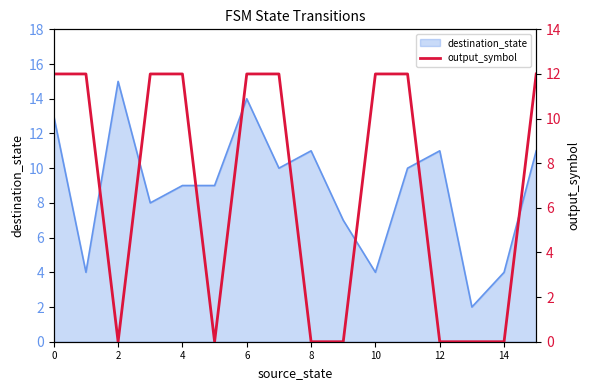

What is the highest value of the destination_state series?

15